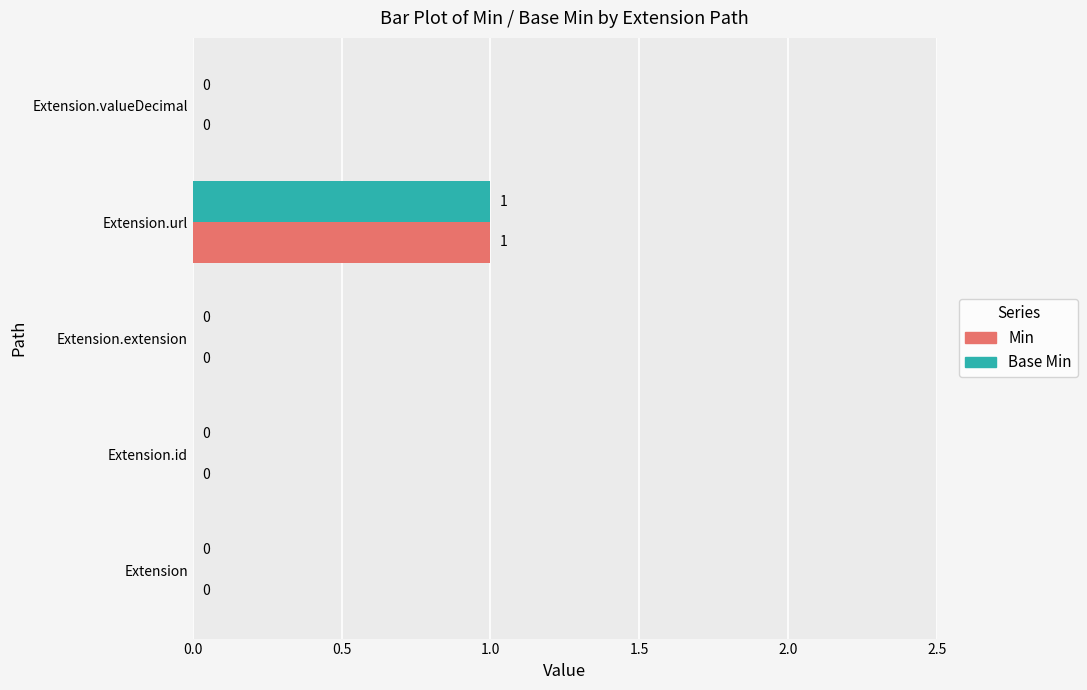

How many Base Min values are between 0 and 1?

5